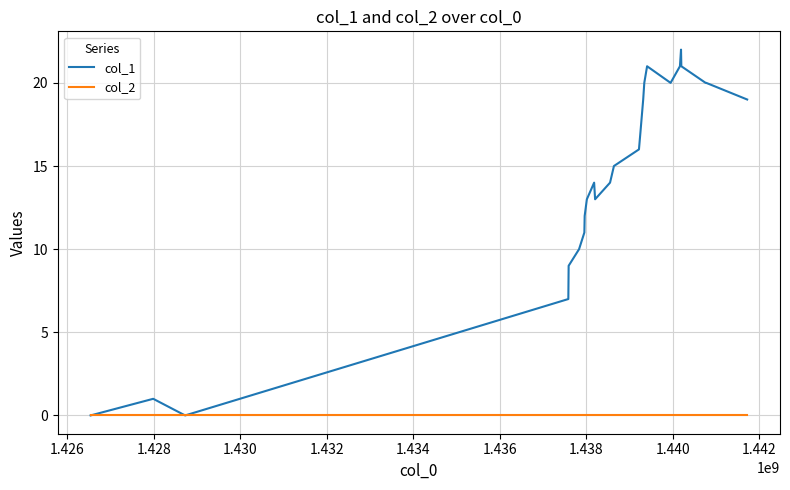

What is the maximum value shown in the chart?

22